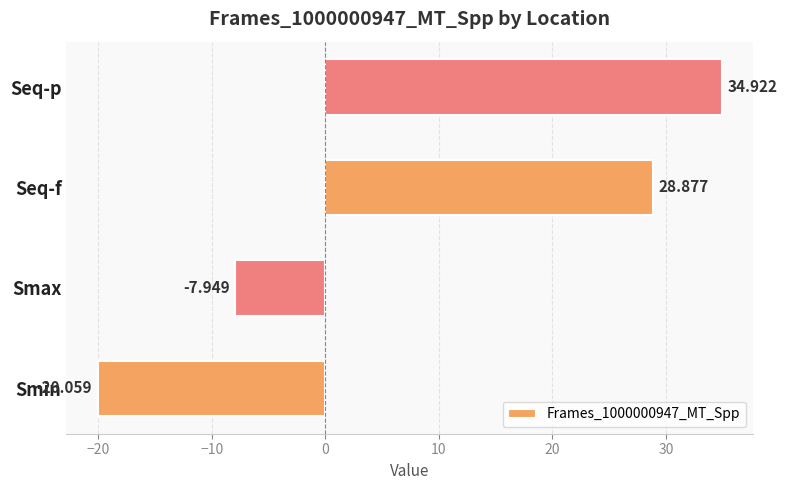

Which label corresponds to the smallest value in the chart?

Smin